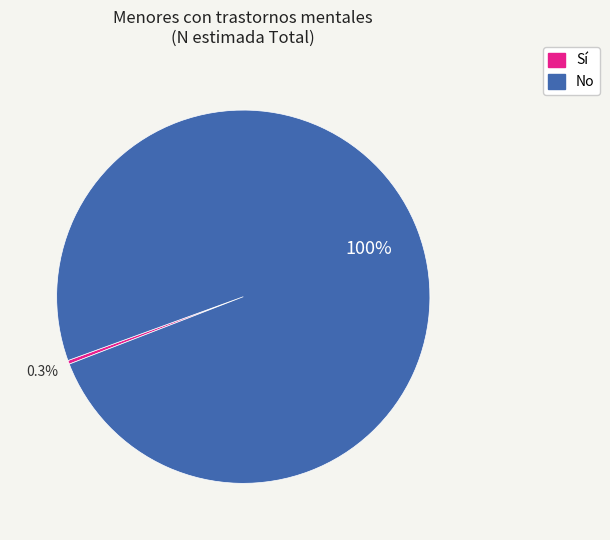

The Sí slice represents 10% of the pie. True or false?

False